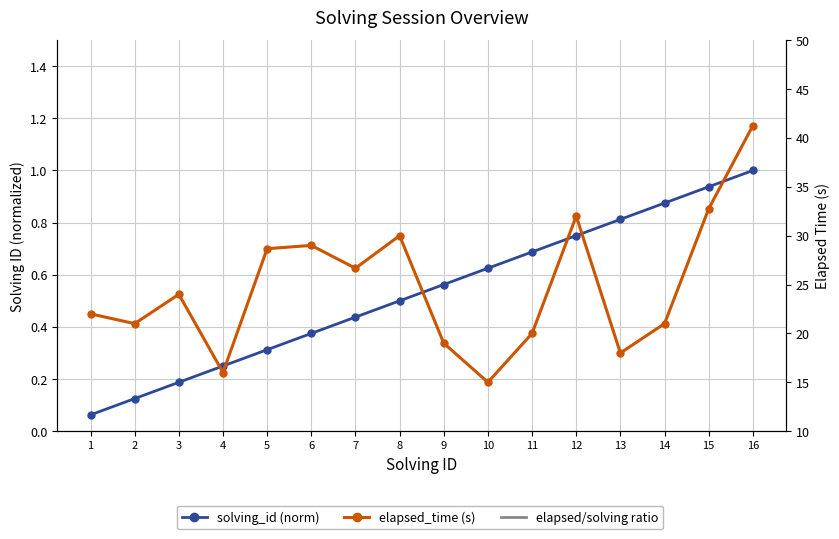

At which category does elapsed/solving ratio reach its first local valley?

4